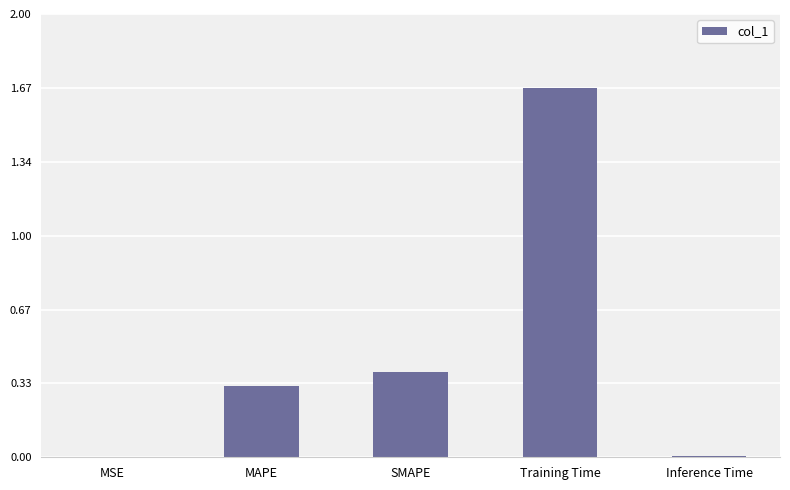

The chart shows a value of 0.1 at SMAPE. True or false?

False